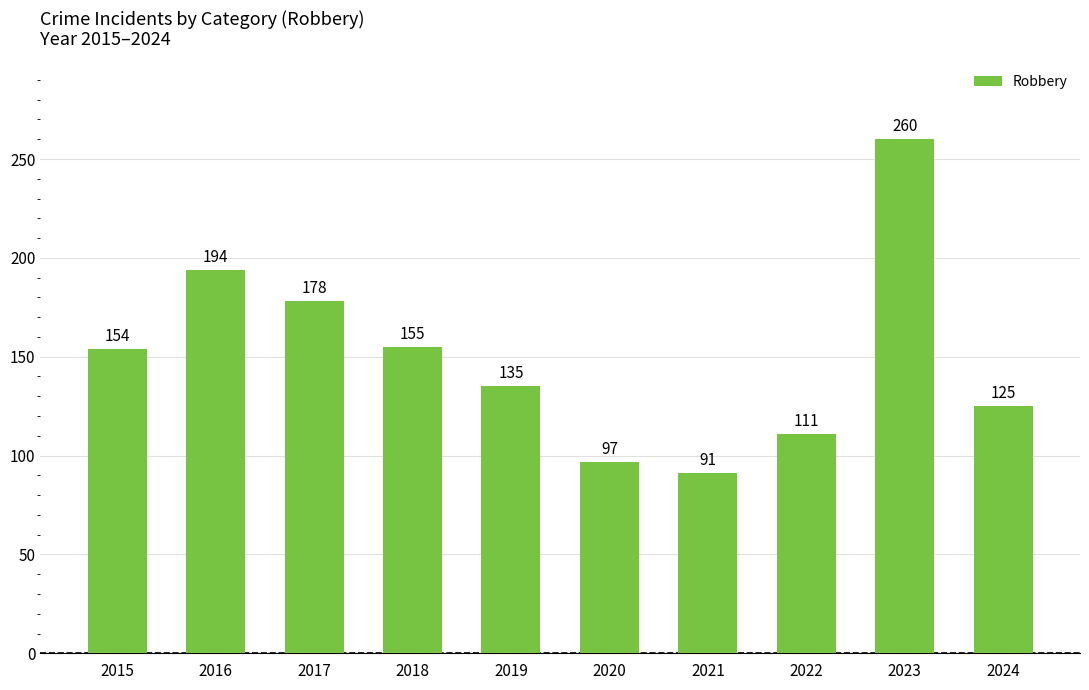

List the labels in order of value, largest first.

2023, 2016, 2017, 2018, 2015, 2019, 2024, 2022, 2020, 2021